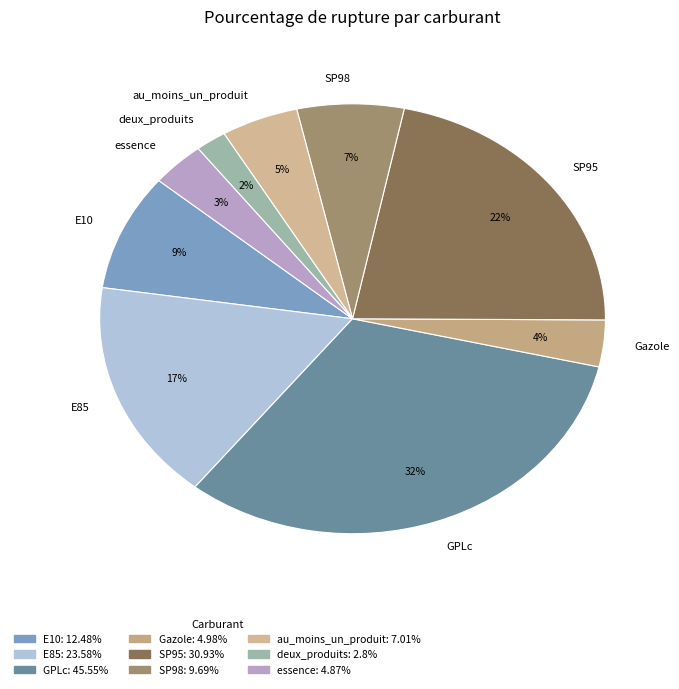

What percentage is the Gazole slice, to the nearest percent?

4%